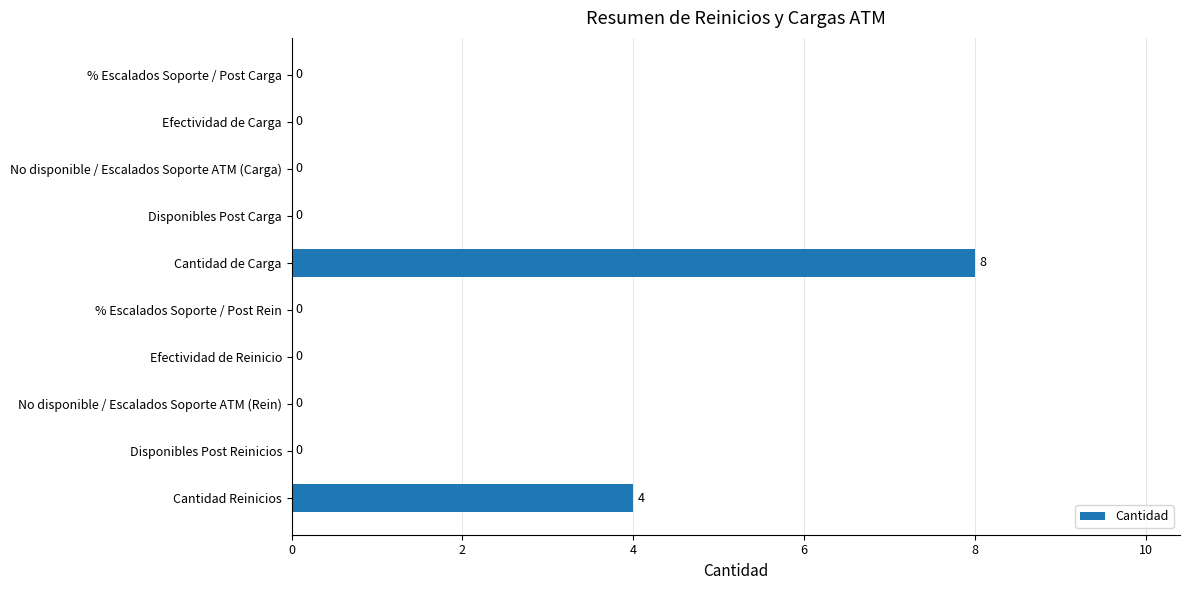

What is the sum of the values at Efectividad de Carga and Cantidad de Carga?

8